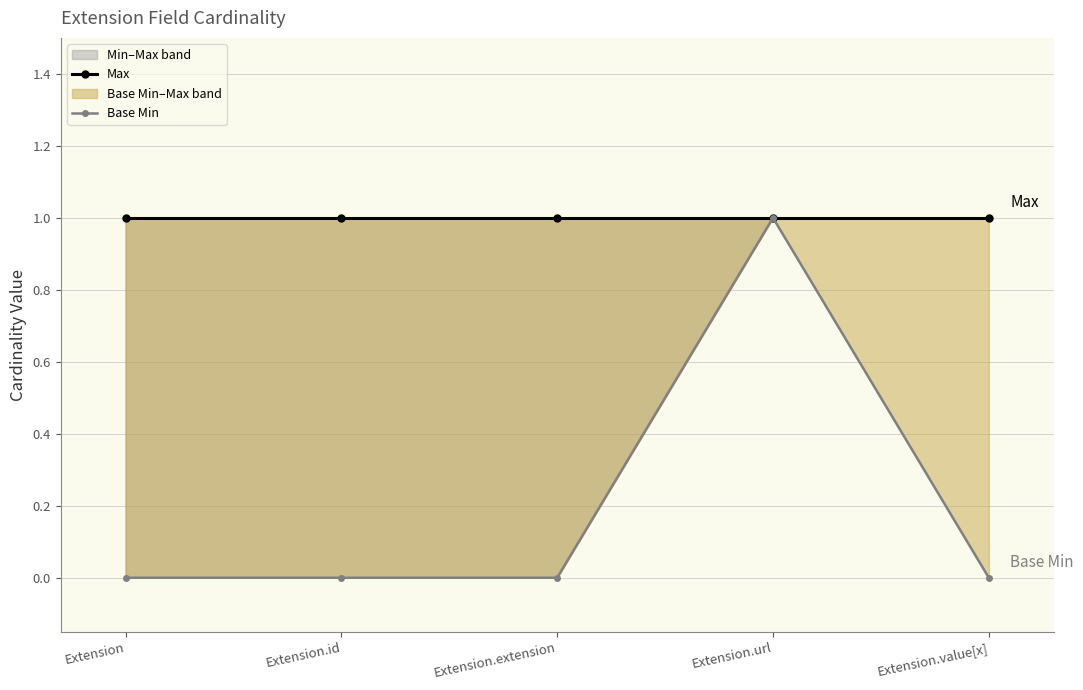

What is the average value of the Max series?

1